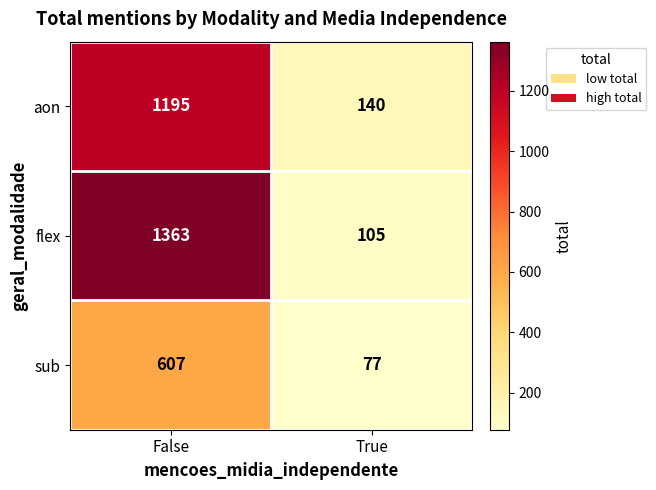

True or false: flex has a value of 2242 at False.

False